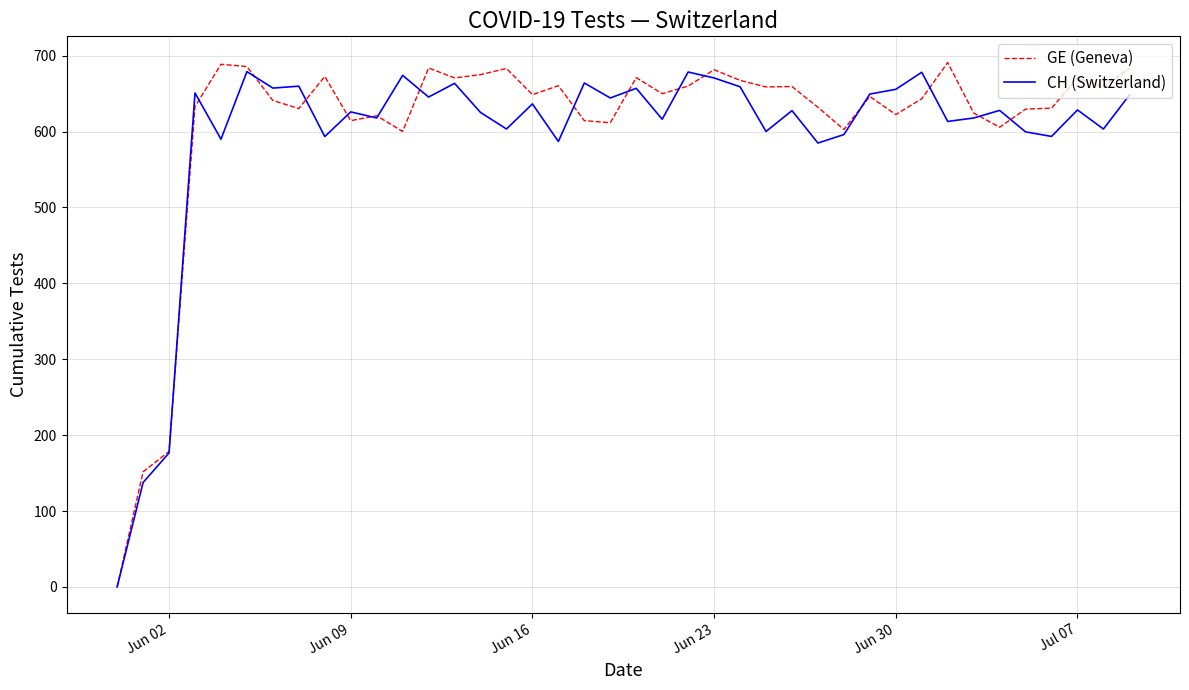

What is the maximum value for GE (Geneva)?

691.0